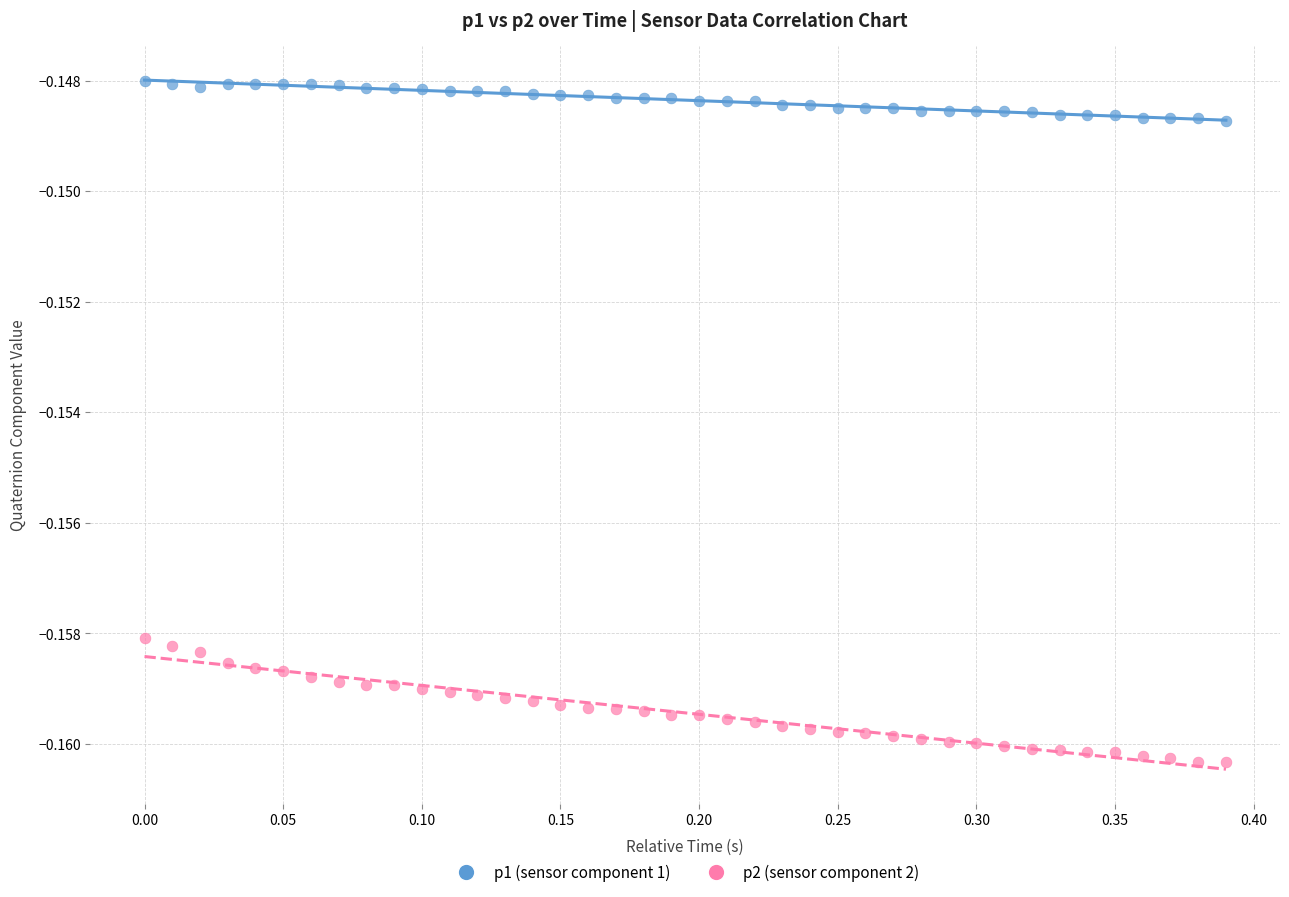

Which series contains the highest Y value?

p1 (sensor component 1)